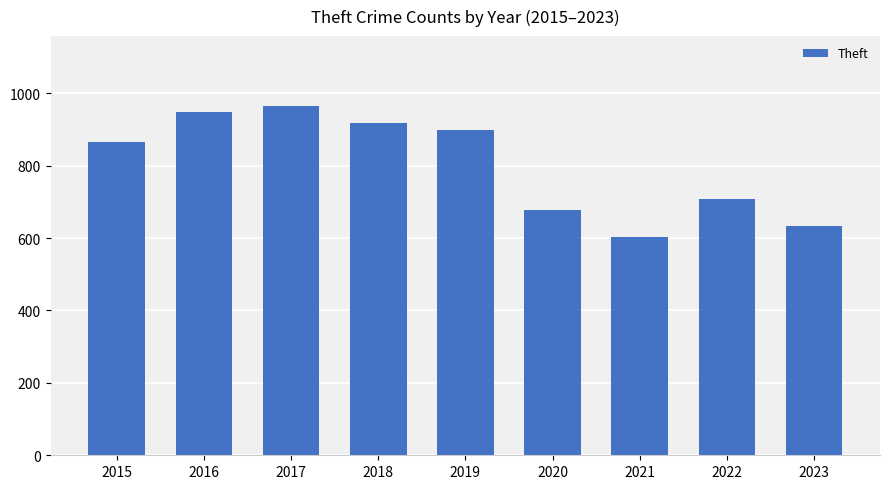

What is the difference between the maximum and minimum values?

362